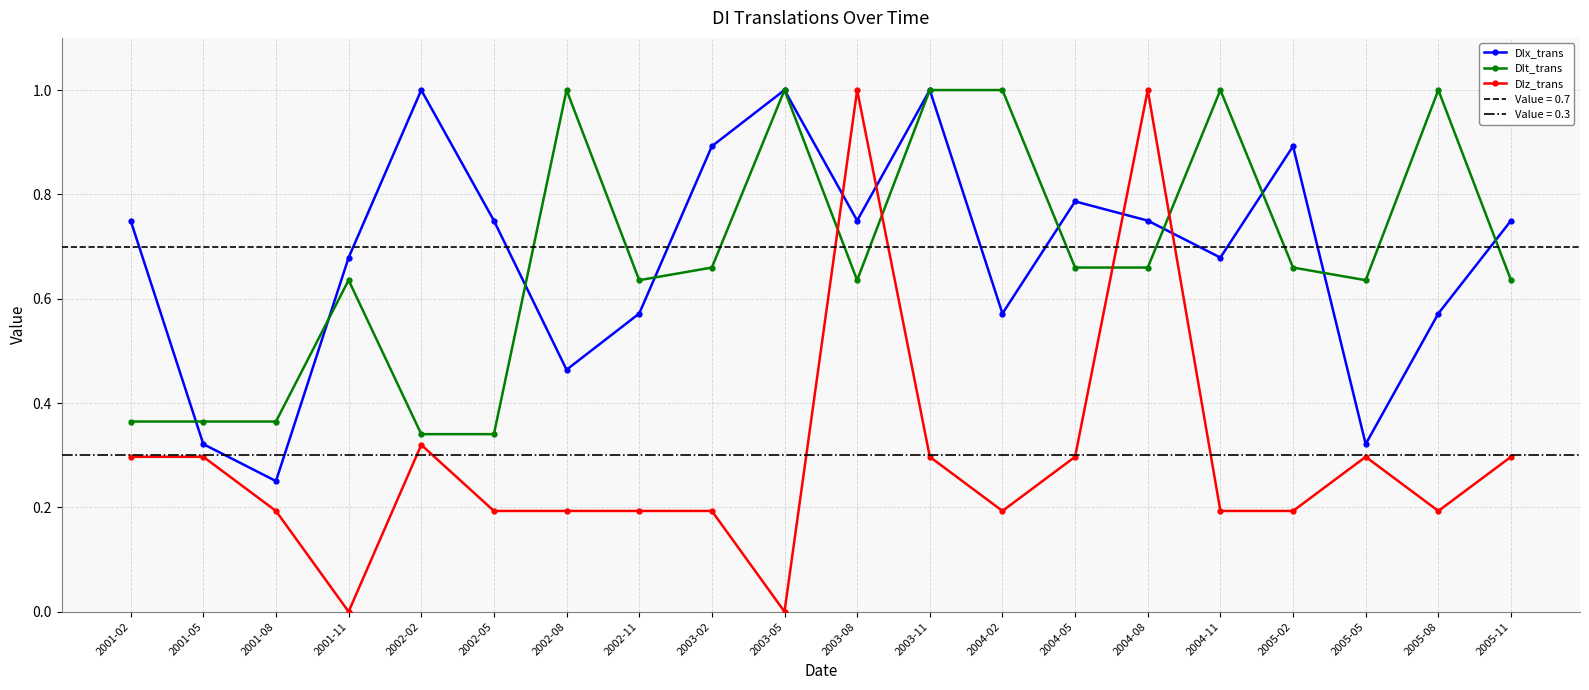

Read the DIx_trans value at 2003-11.

1.0